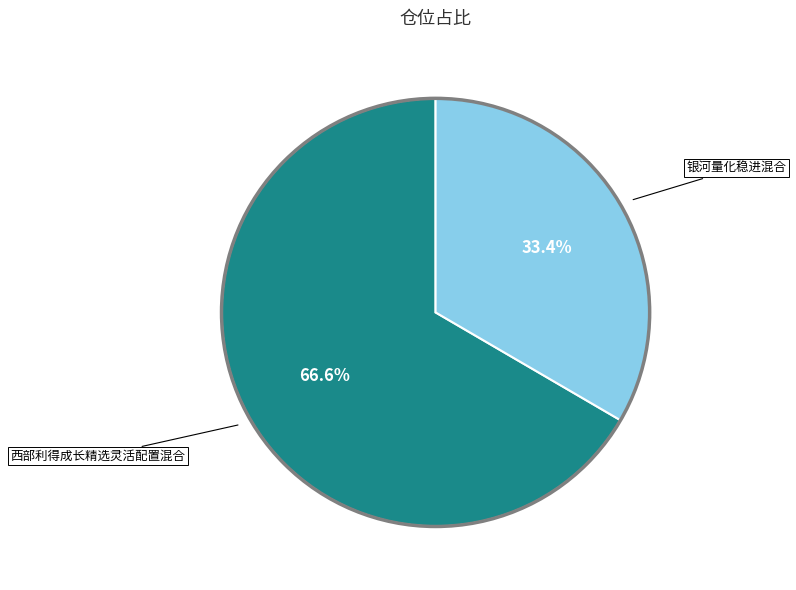

Is there any slice that represents more than half of the pie?

Yes